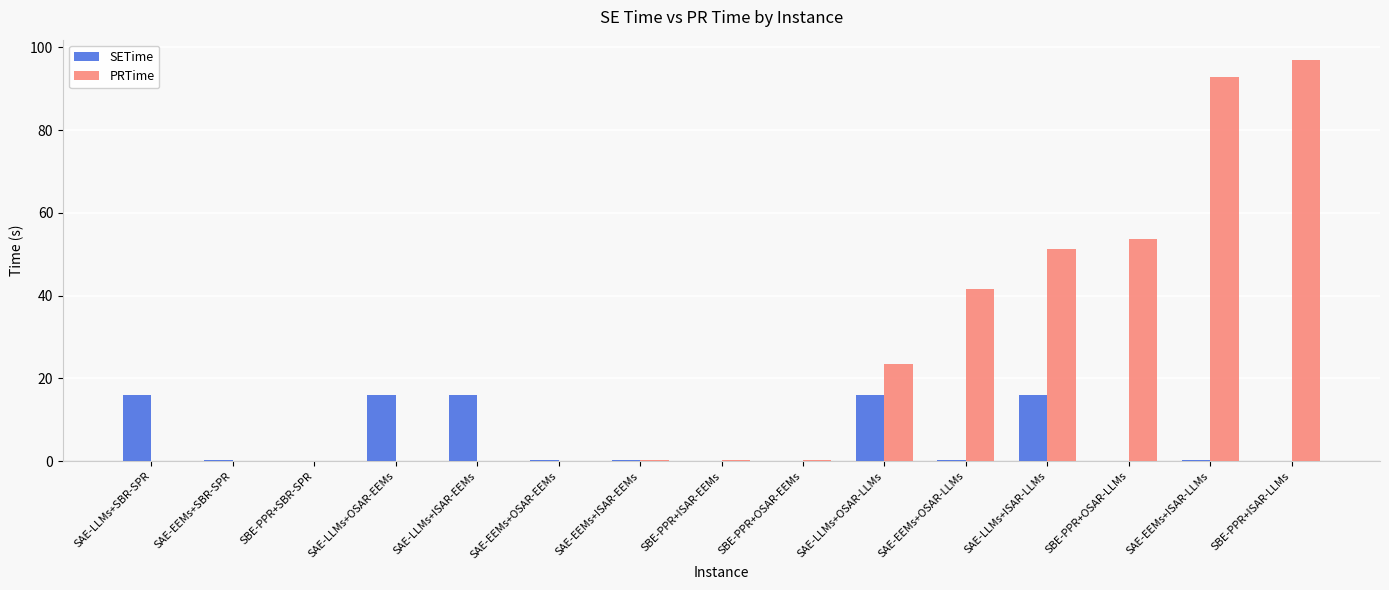

Count the number of categories in the chart.

15